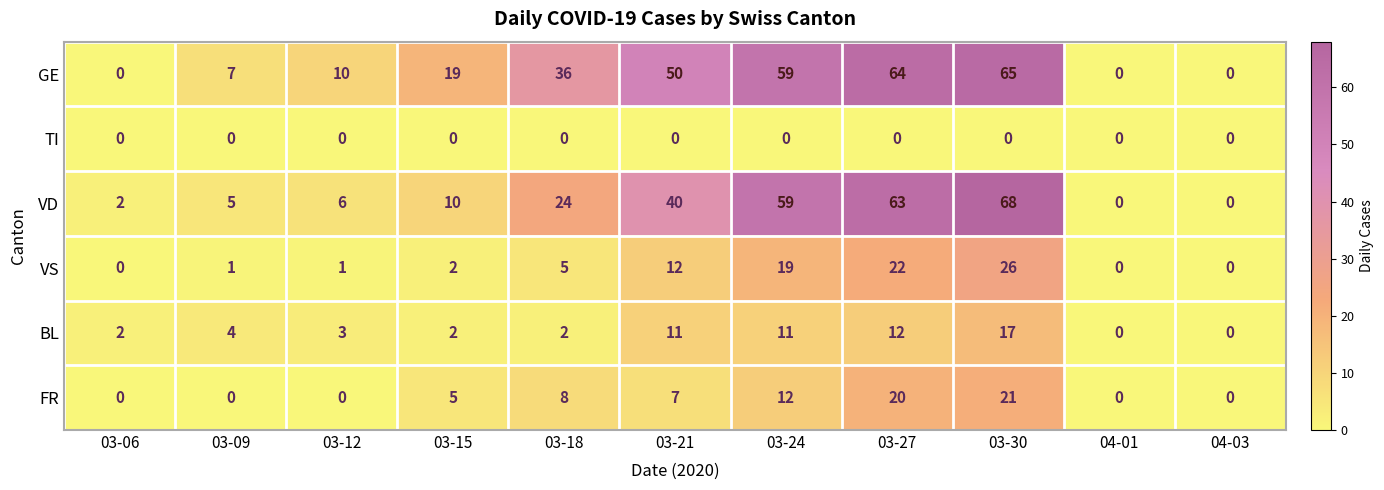

What is the difference between the second highest and second lowest values in the GE series?

64